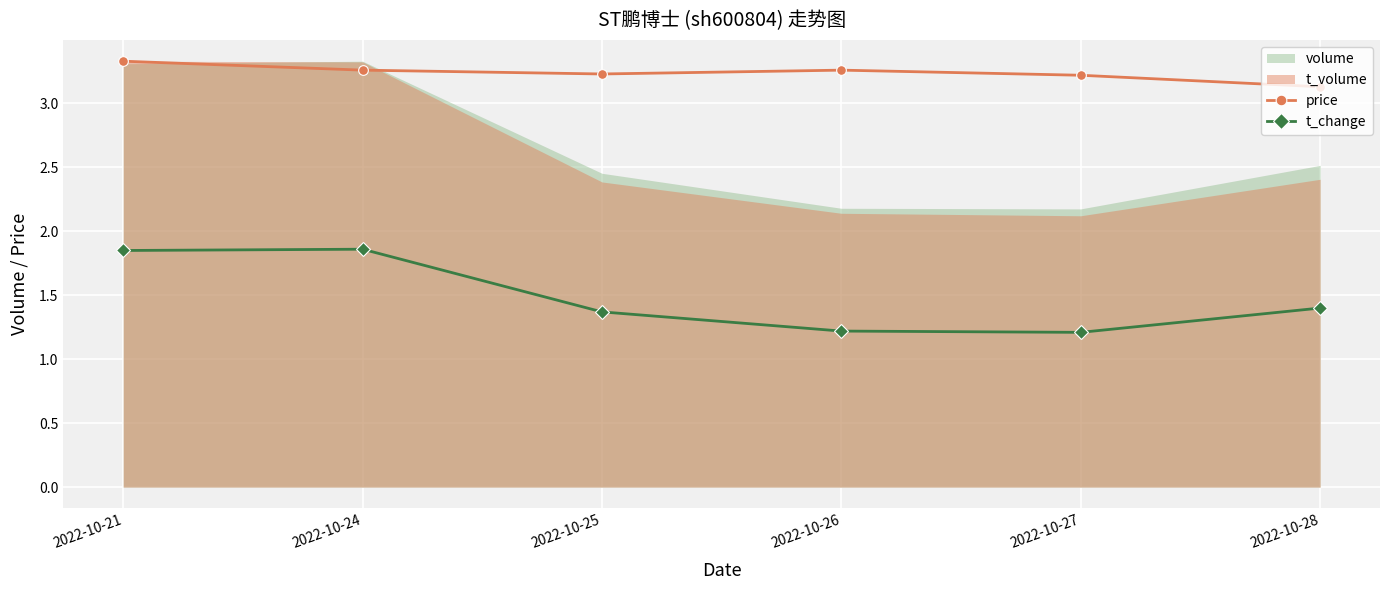

True or false: price has more than 2 interior local peaks.

False